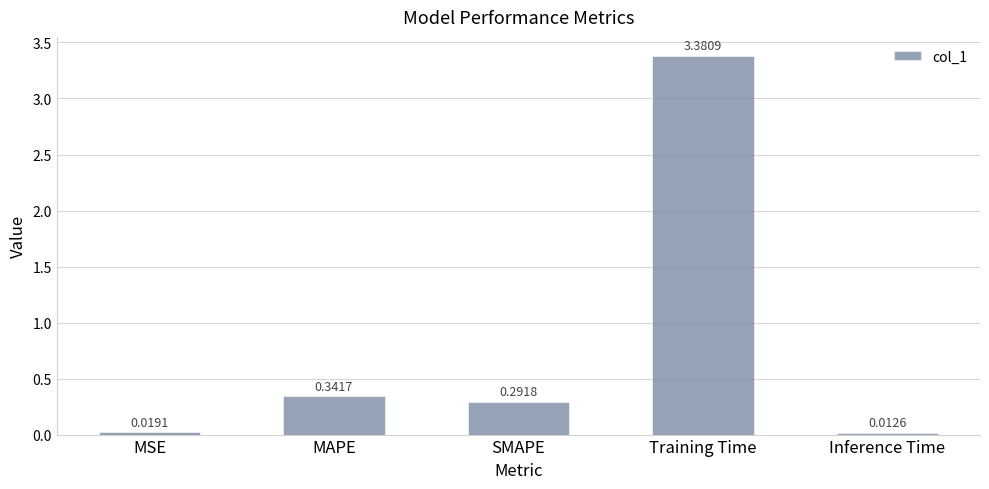

Which label corresponds to the smallest value in the chart?

Inference Time